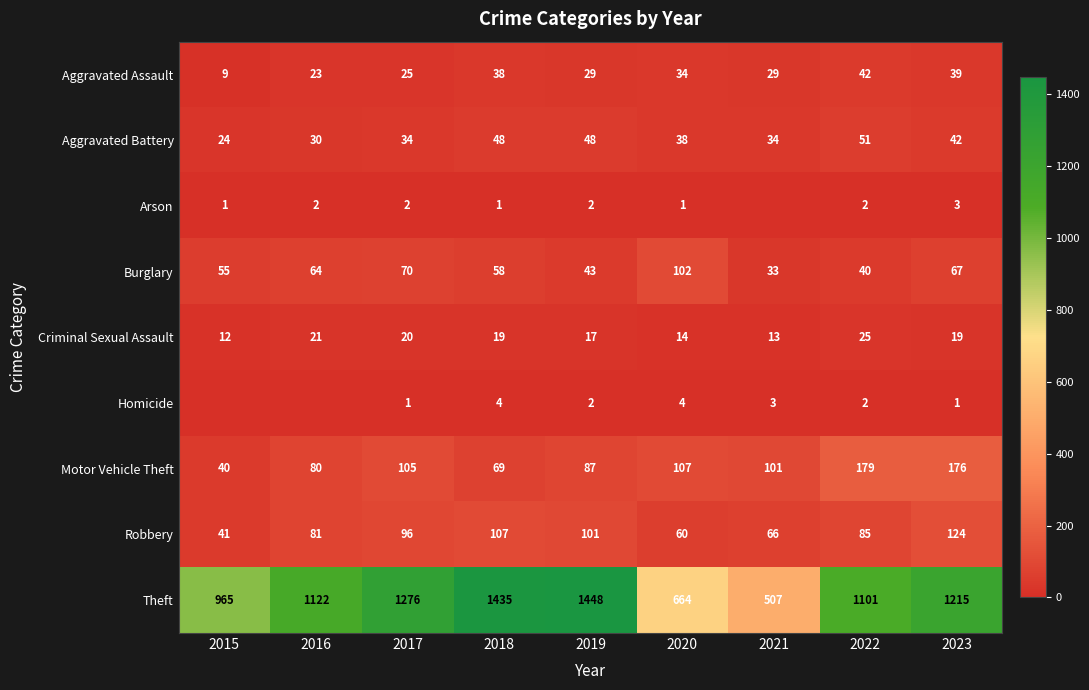

Rank the series at 2018 from highest to lowest value.

Theft, Robbery, Motor Vehicle Theft, Burglary, Aggravated Battery, Aggravated Assault, Criminal Sexual Assault, Homicide, Arson